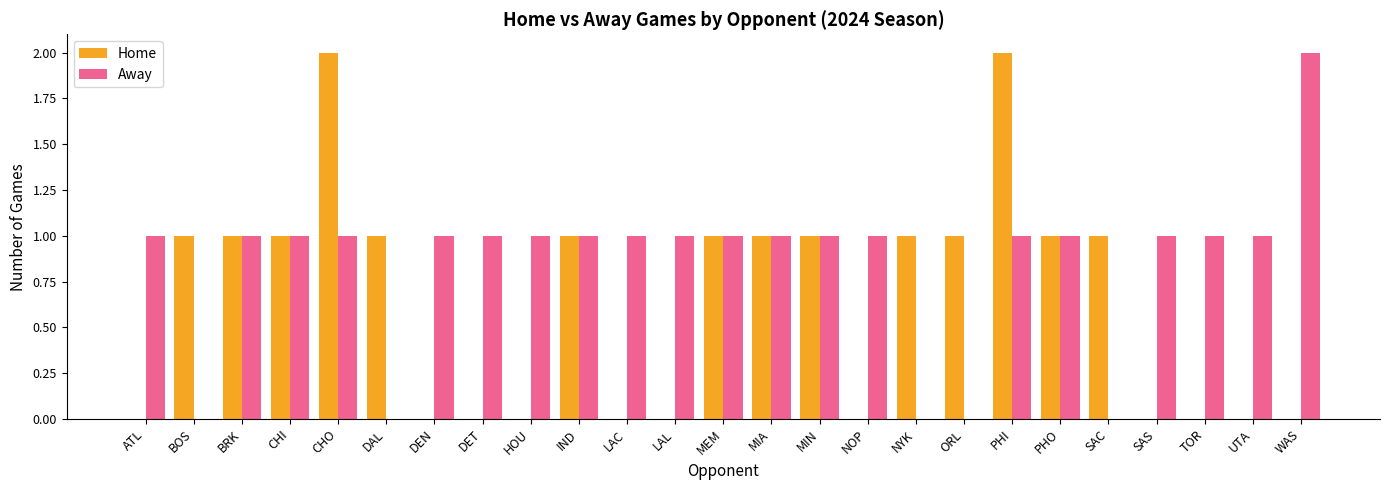

Which series changed the most between MIA and NYK?

Away